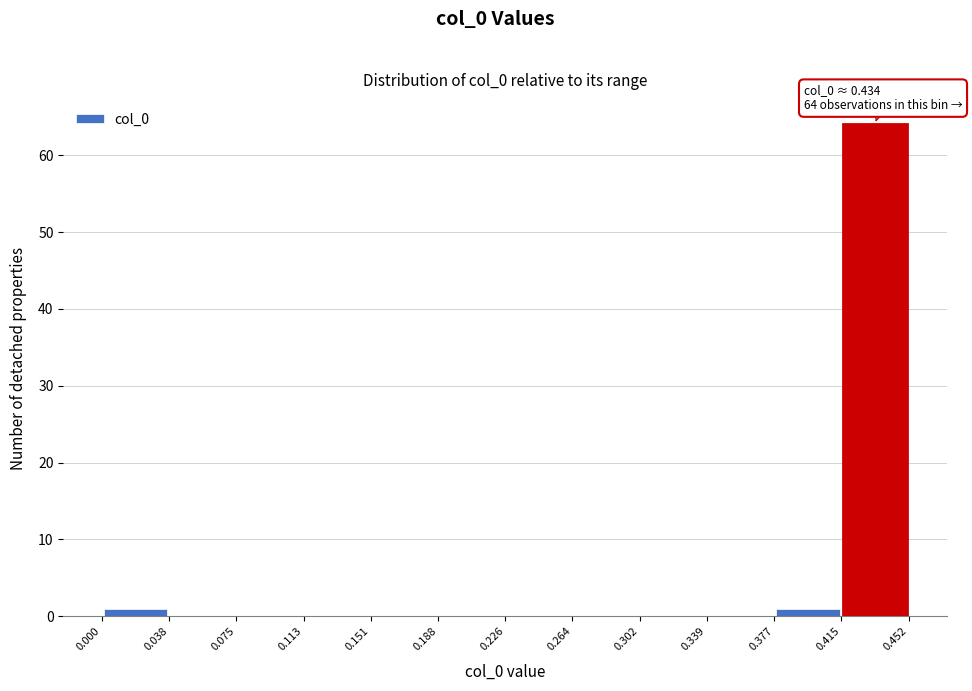

Over which range of the x-axis is the bar tallest?

0.415 to 0.452